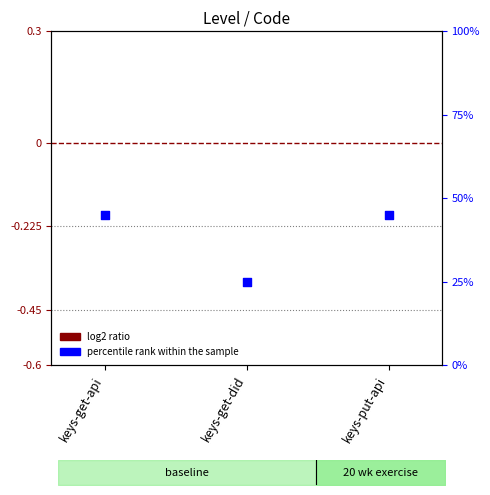

At which category is the sum across all series the highest?

keys-get-api